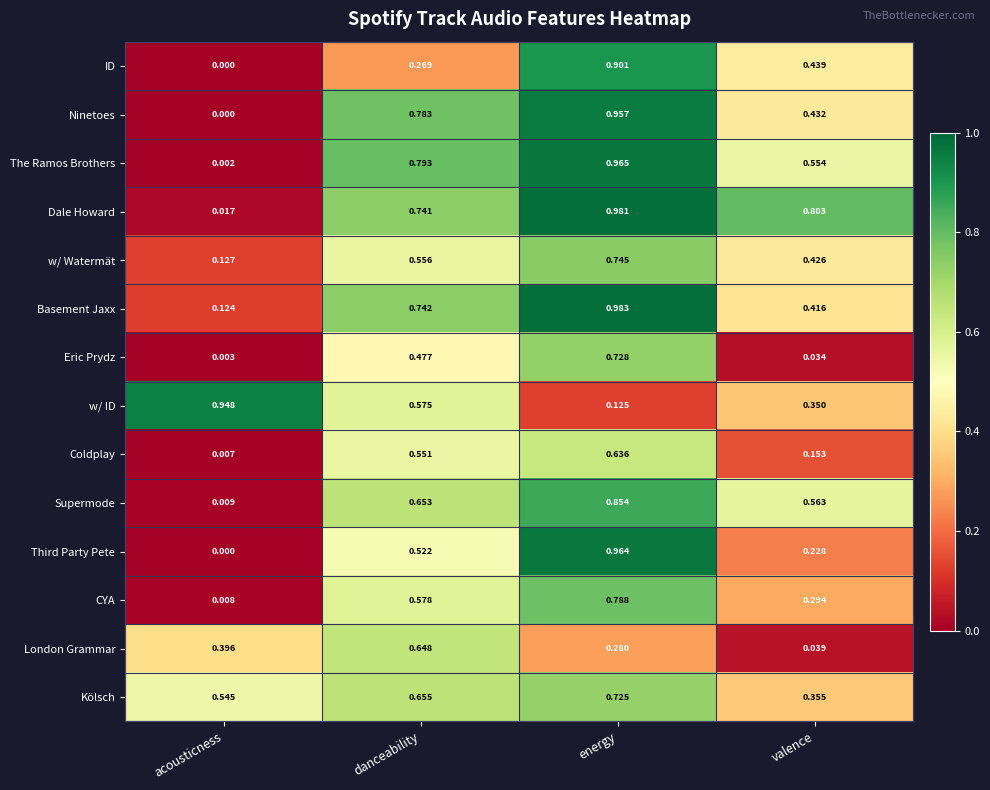

Which series changed the most between danceability and energy?

ID